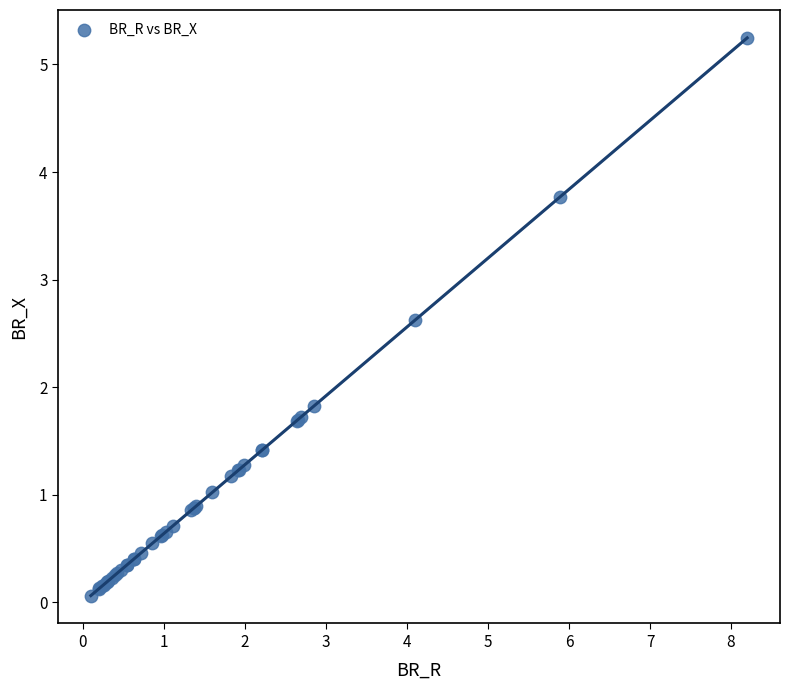

What Y value in the scatter plot is closest to 2?

1.8